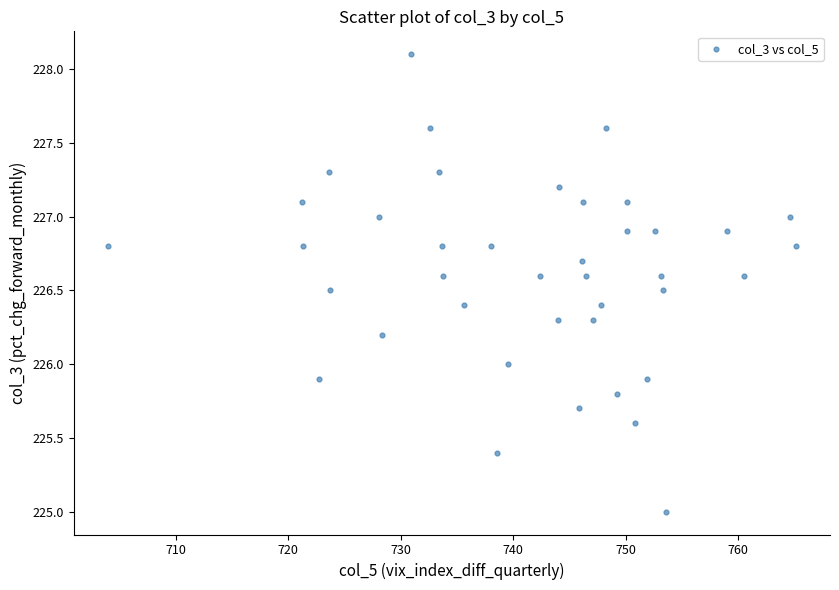

What is the range of X values (max minus min)?

61.1